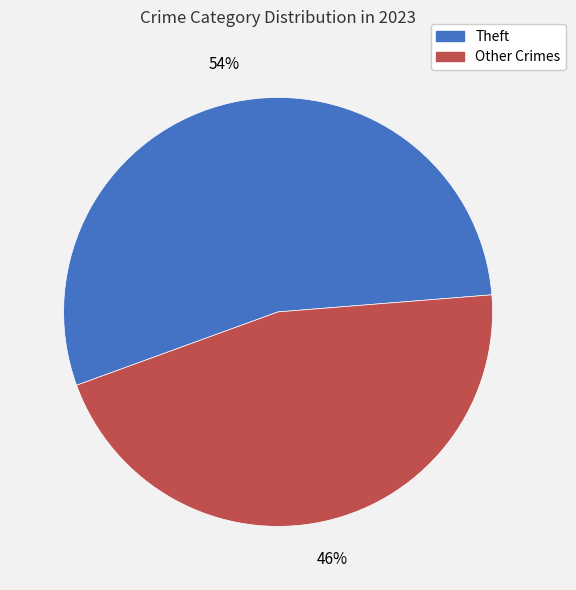

To the nearest percent, what is the average slice percentage?

50%